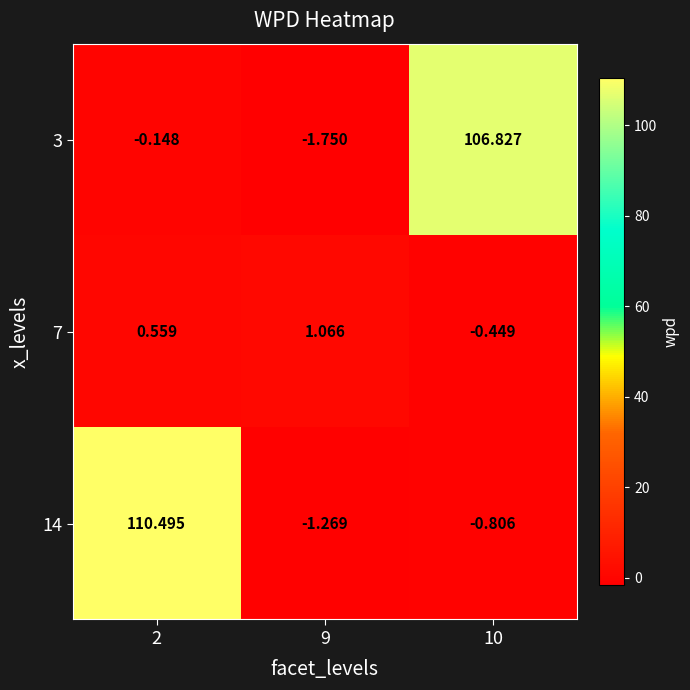

How many values in 14 are below zero?

2